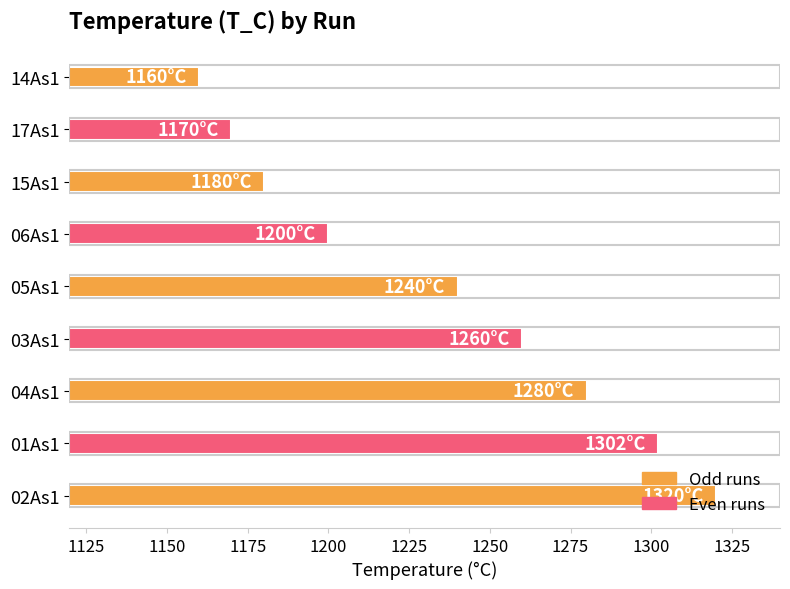

List the labels in order of value, largest first.

02As1, 01As1, 04As1, 03As1, 05As1, 06As1, 15As1, 17As1, 14As1